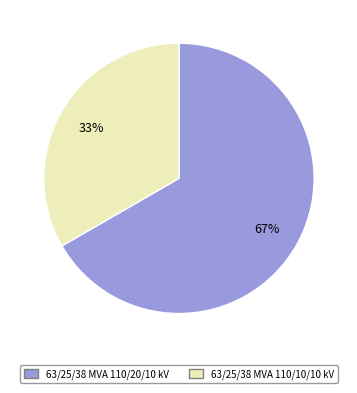

How many slices are in this pie chart?

2